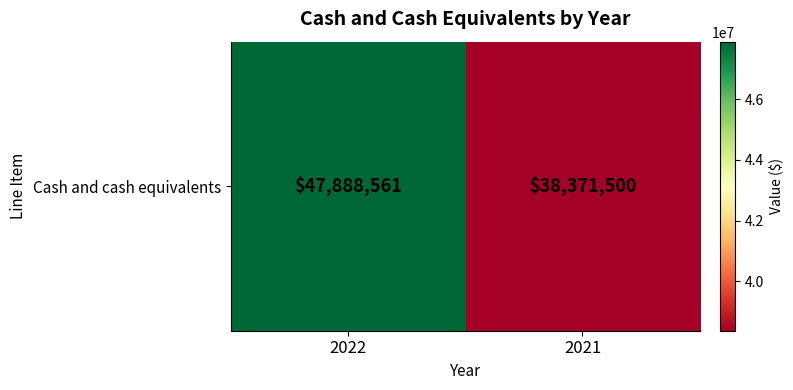

How many data points does each series have?

2